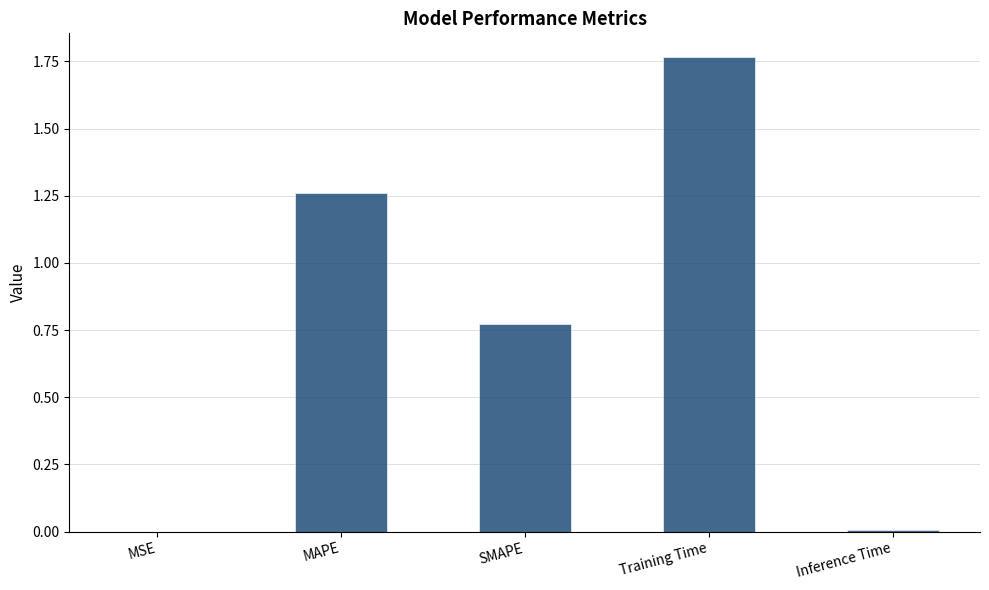

True or false: the data shows 0.5 at SMAPE.

False